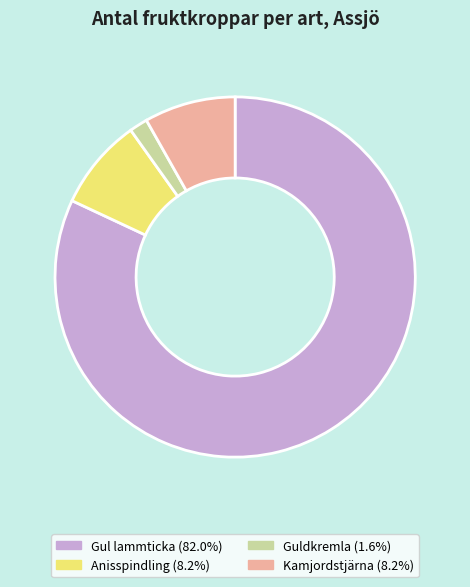

Is there any slice that represents more than half of the pie?

Yes